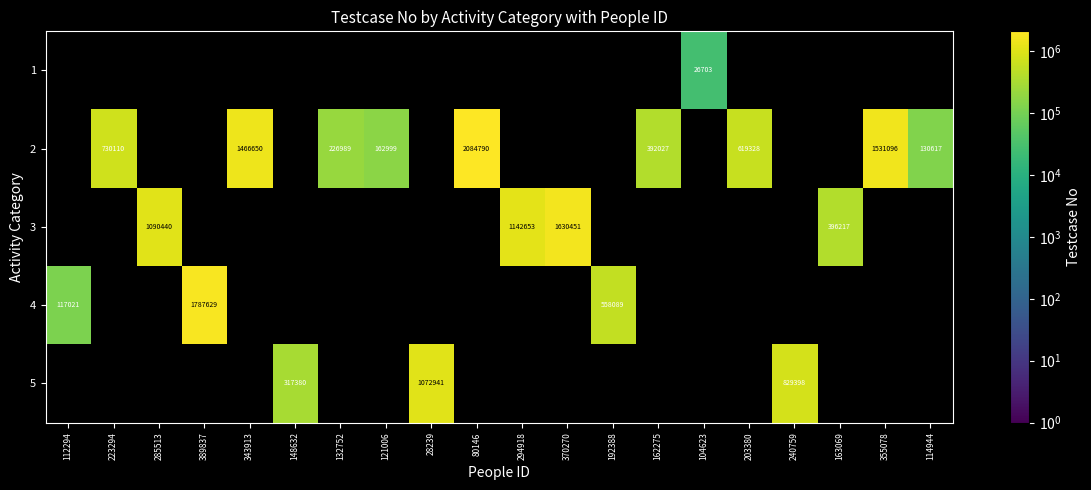

Is it true that 2 equals 1044911 at 223294?

False